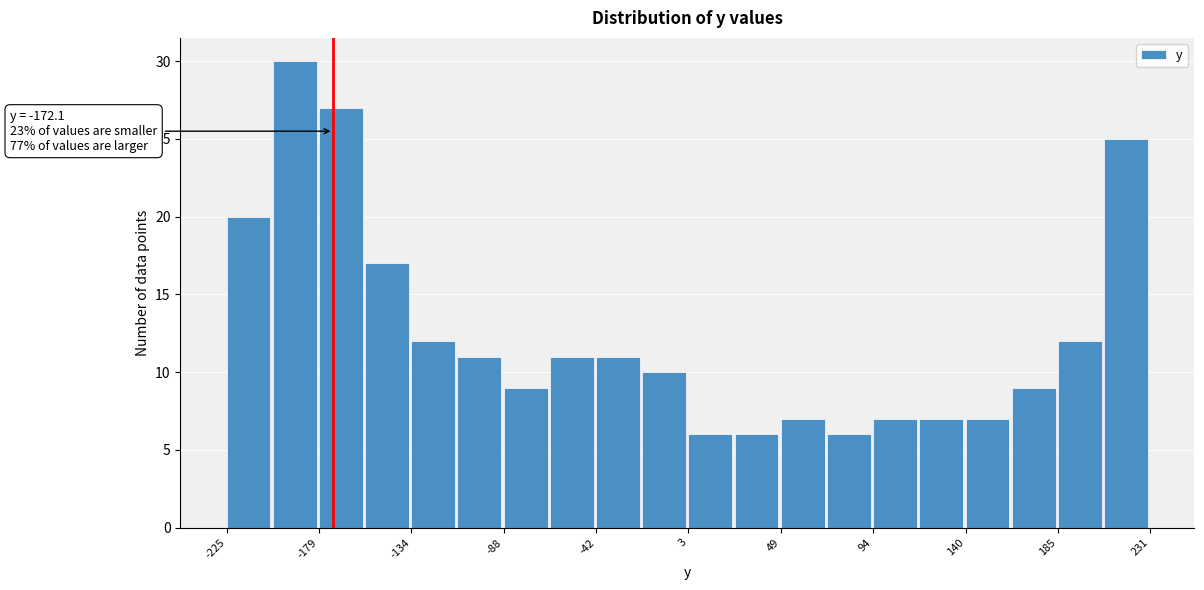

Which range on the x-axis has the tallest bar?

-200 to -180